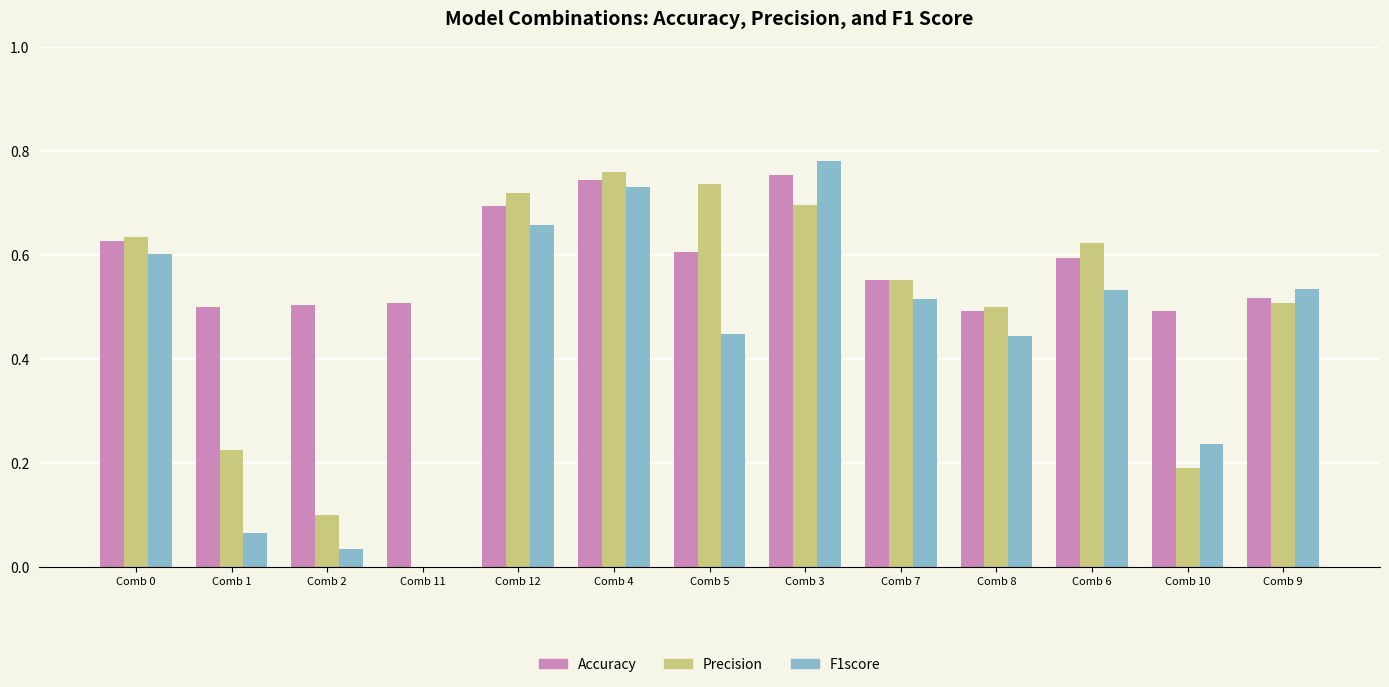

Which label corresponds to the largest value in the chart?

Comb 3